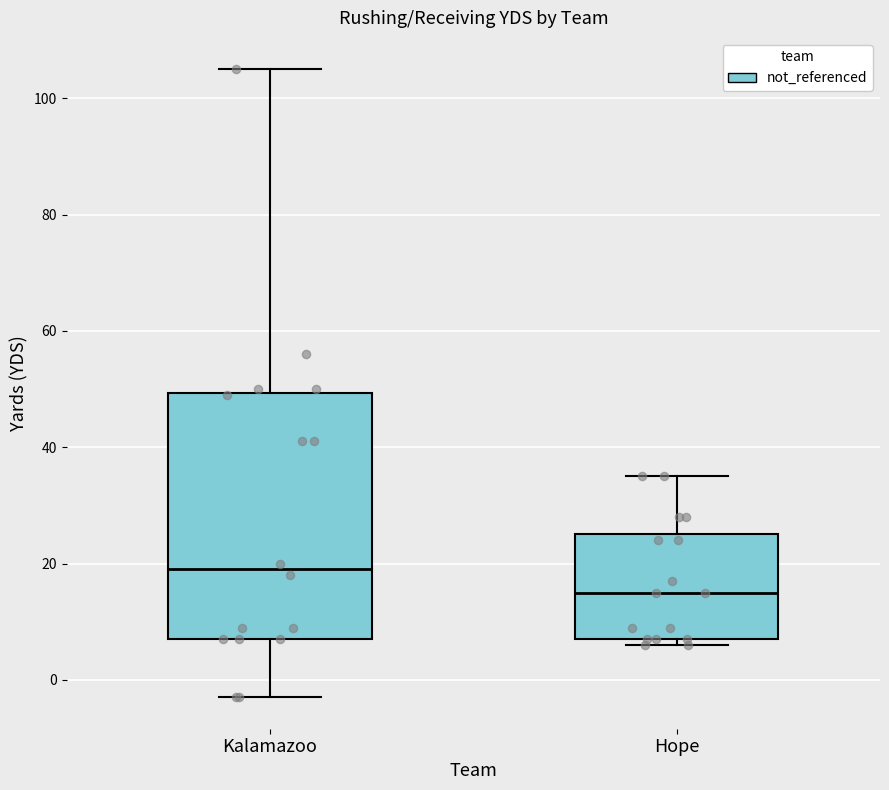

Reading left to right, transcribe this box plot: for each box, give where its median line is, the range the box spans, and where its two whiskers end, as read against the y-axis. The values are not printed on the chart, so give them approximately, as read against the axis.

Kalamazoo: median 20, box 8 to 50, whiskers -2 to 106
Hope: median 16, box 8 to 26, whiskers 6 to 36